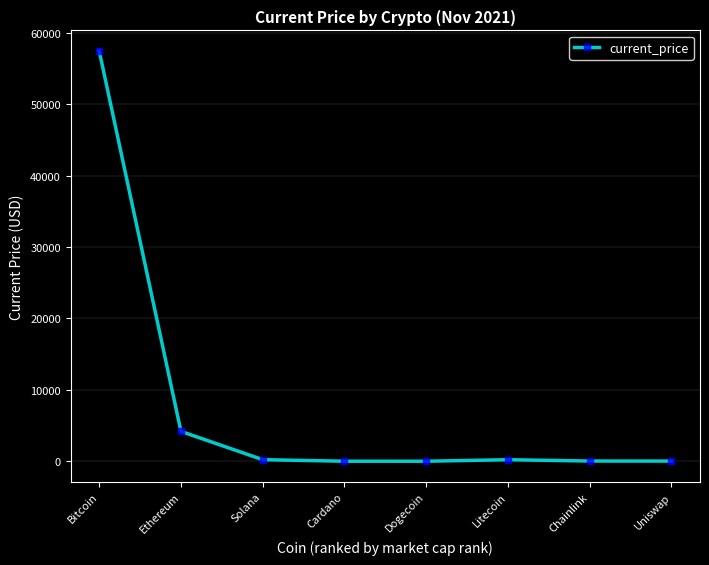

What is the difference between the maximum and minimum values?

57442.8